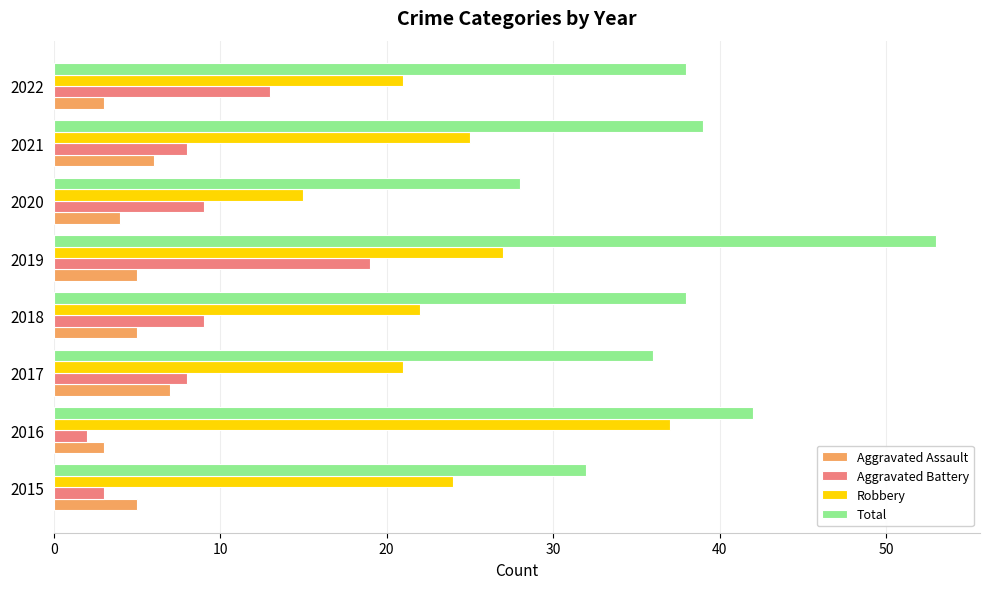

Is it true that Aggravated Assault equals 7 at 2017?

True